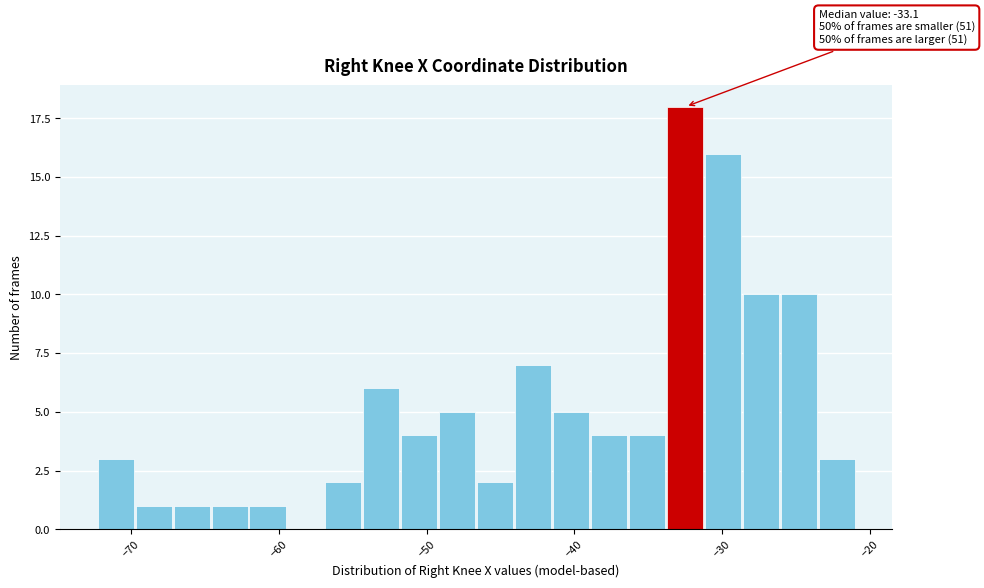

Read against the x-axis, roughly where is the centre of the tallest bar?

-33